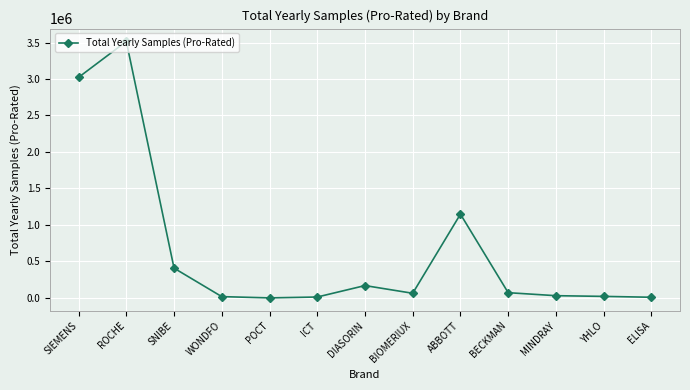

What is the value of the 12th point from the left?

21780